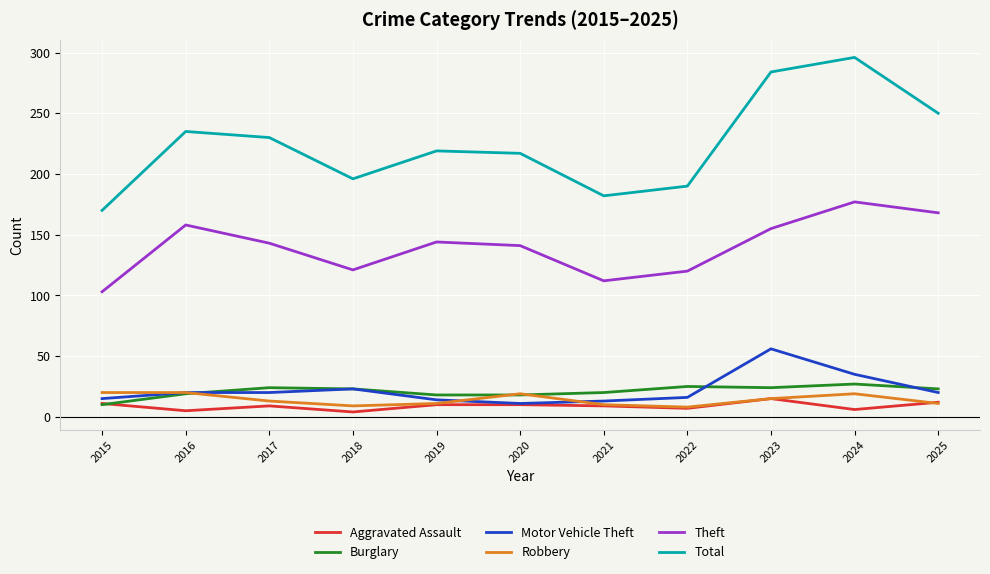

What is the lowest value of the Motor Vehicle Theft series?

11